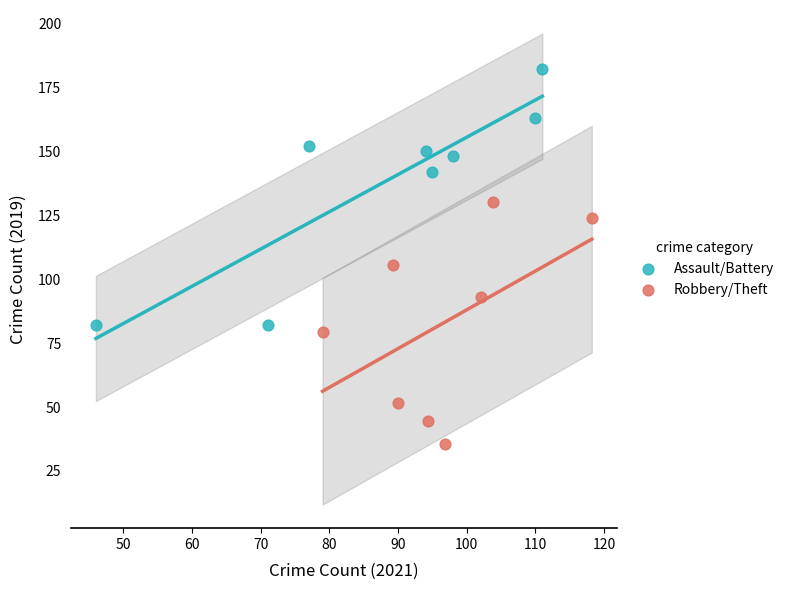

Which series reaches the minimum Y coordinate?

Robbery/Theft